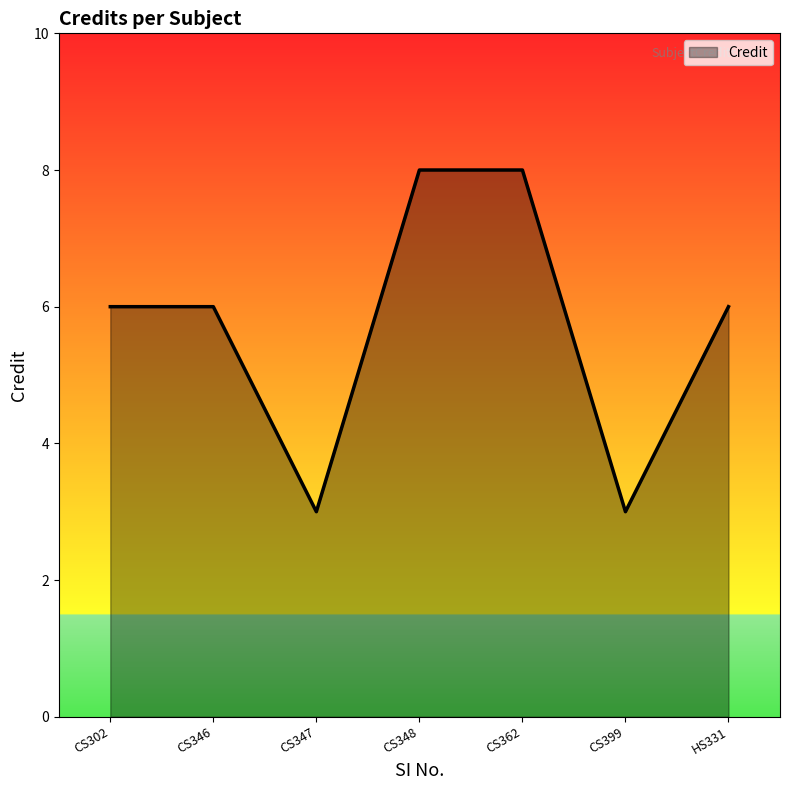

True or false: the data shows 3 at CS347.

True